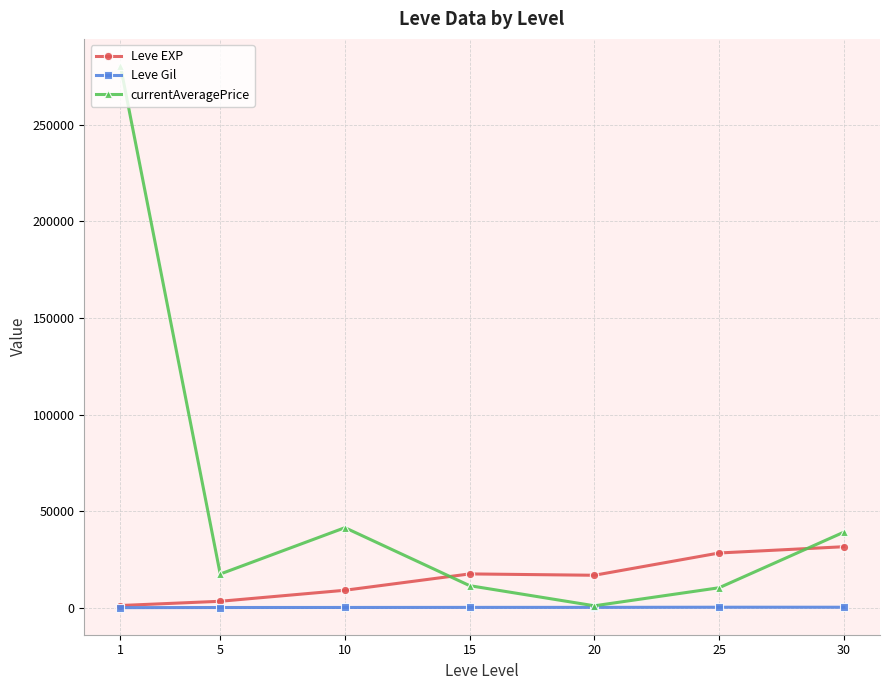

Which series has the widest spread of values?

currentAveragePrice